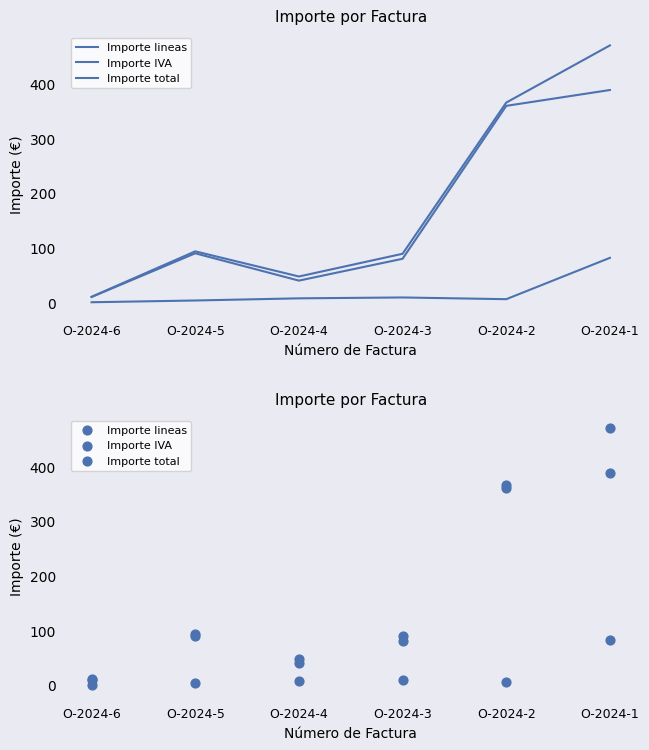

What is the total value across all series at O-2024-3?

178.3